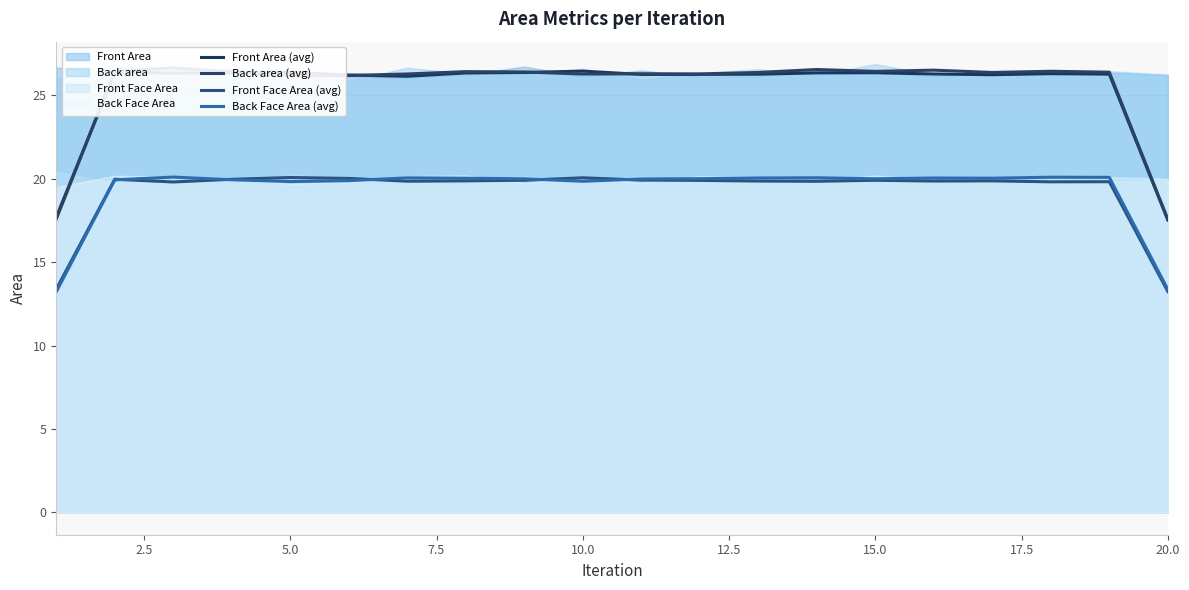

In Front Area (avg), how many points are higher than both neighbors (excluding endpoints)?

5